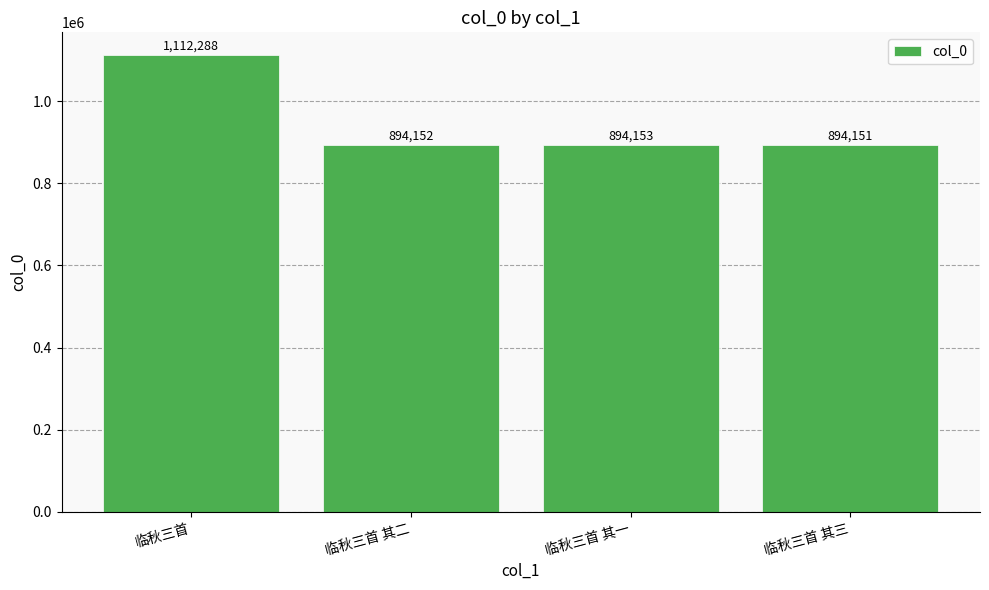

What is the value of the 1st bar from the left?

1112288